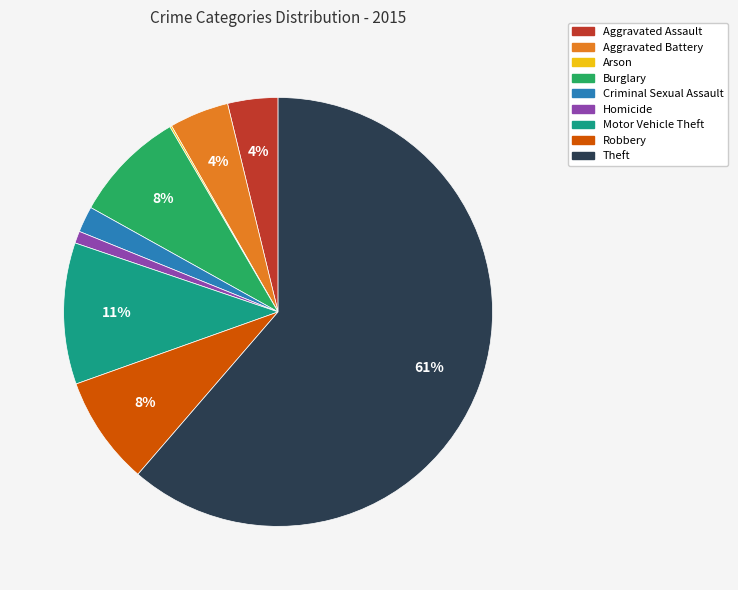

To the nearest percent, what is the average slice percentage?

11%